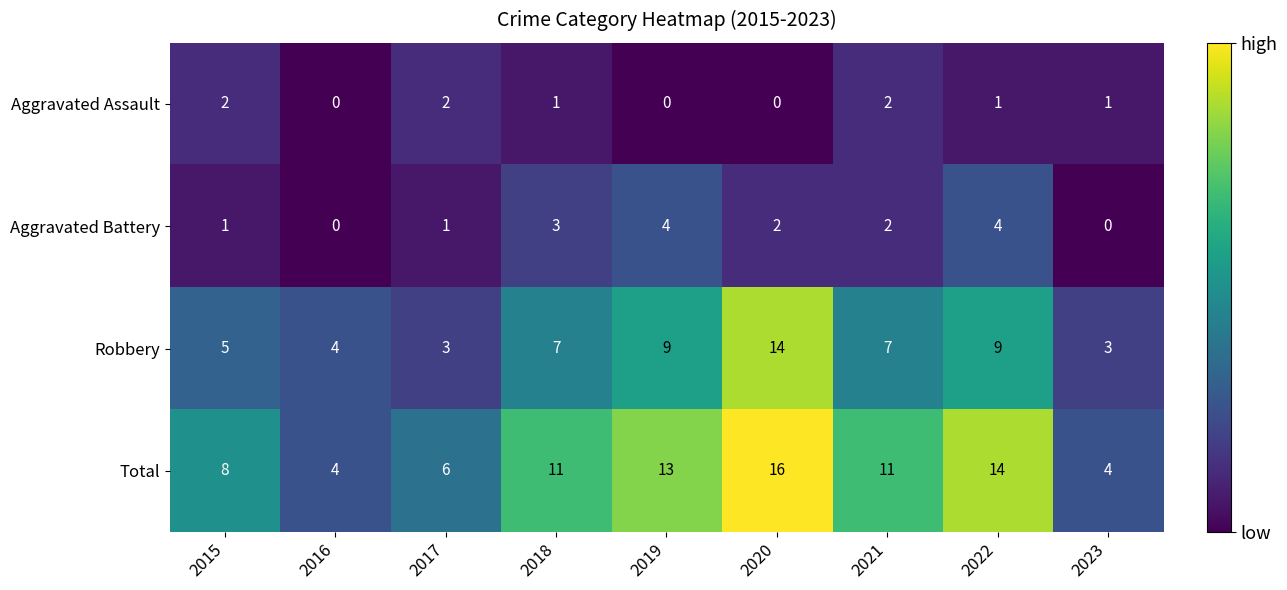

How many distinct data groups are displayed?

4